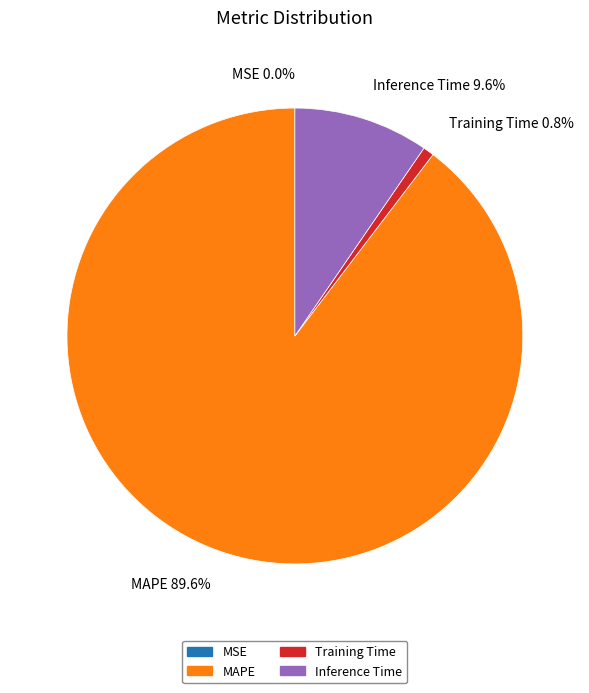

True or false: MAPE accounts for 90% of the total.

True